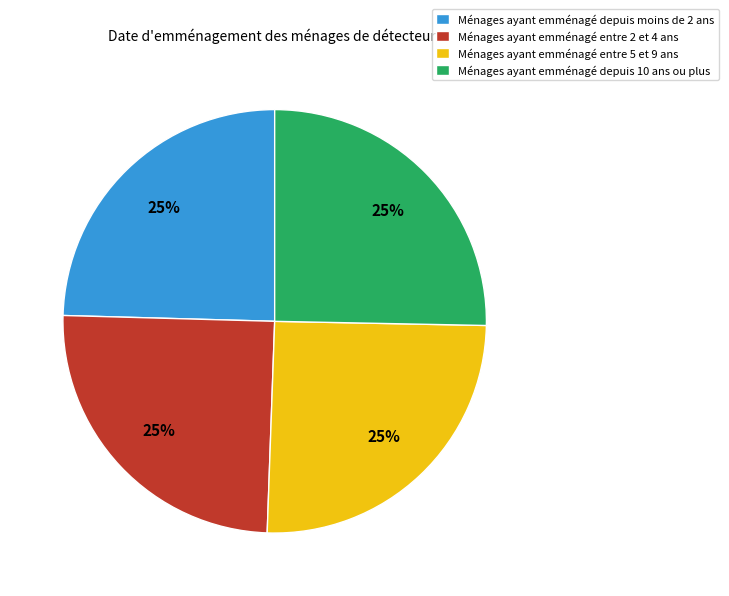

To the nearest percent, what is the average slice percentage?

25%